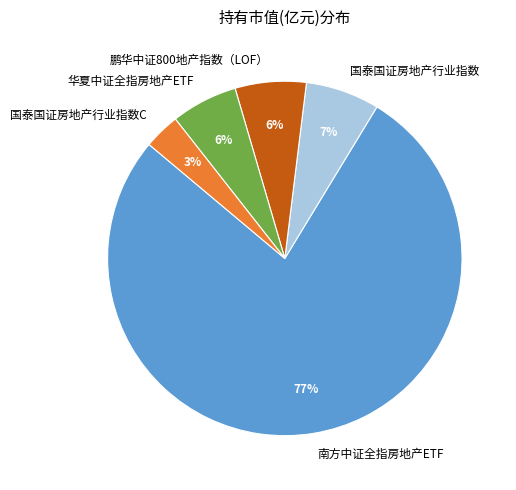

Which category has the biggest portion of the pie?

南方中证全指房地产ETF